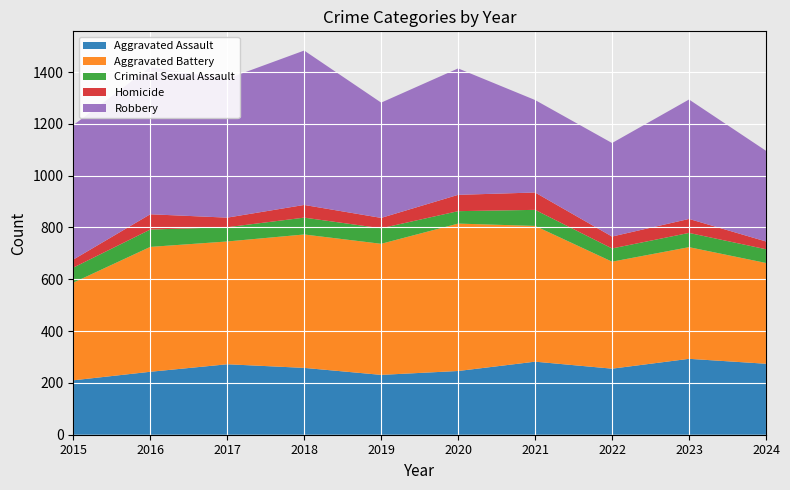

Reading left to right, list all the values displayed in this chart.

Aggravated Assault: 2015=210	2016=243	2017=272	2018=258	2019=231	2020=246	2021=282	2022=255	2023=293	2024=274
Aggravated Battery: 2015=377	2016=482	2017=474	2018=515	2019=506	2020=569	2021=524	2022=413	2023=431	2024=389
Criminal Sexual Assault: 2015=58	2016=67	2017=55	2018=65	2019=60	2020=48	2021=62	2022=51	2023=55	2024=53
Homicide: 2015=31	2016=59	2017=37	2018=49	2019=40	2020=63	2021=67	2022=46	2023=54	2024=30
Robbery: 2015=519	2016=568	2017=536	2018=596	2019=445	2020=488	2021=357	2022=361	2023=461	2024=350